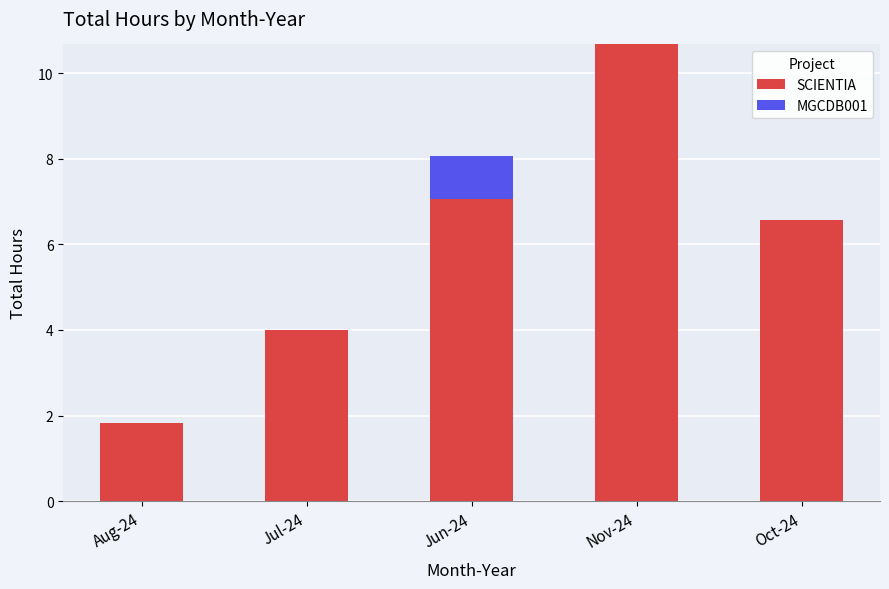

What is the sum of the SCIENTIA values at Jun-24 and Oct-24?

13.7